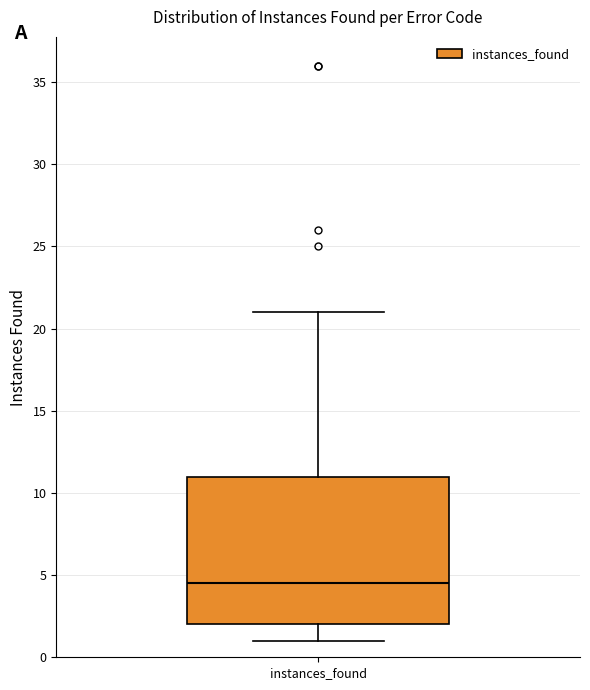

Read this box plot against the y-axis: the position of the median line, the range covered by the box, and the ends of both whiskers. The values are not printed on the chart, so give them approximately, as read against the axis.

median 4.5, box 2.0 to 11.0, whiskers 1.0 to 21.0